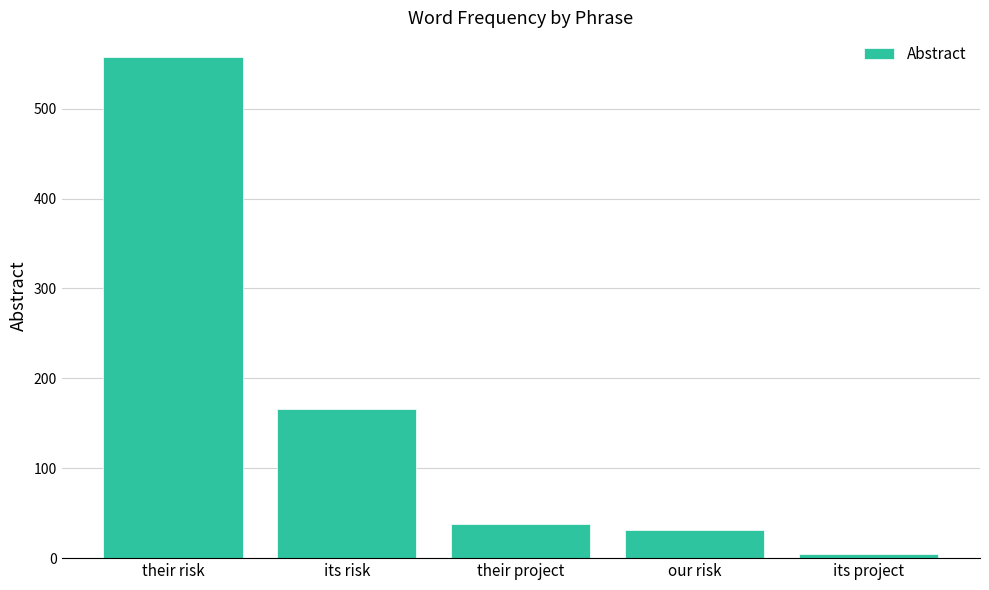

What is the minimum value shown in the chart?

5